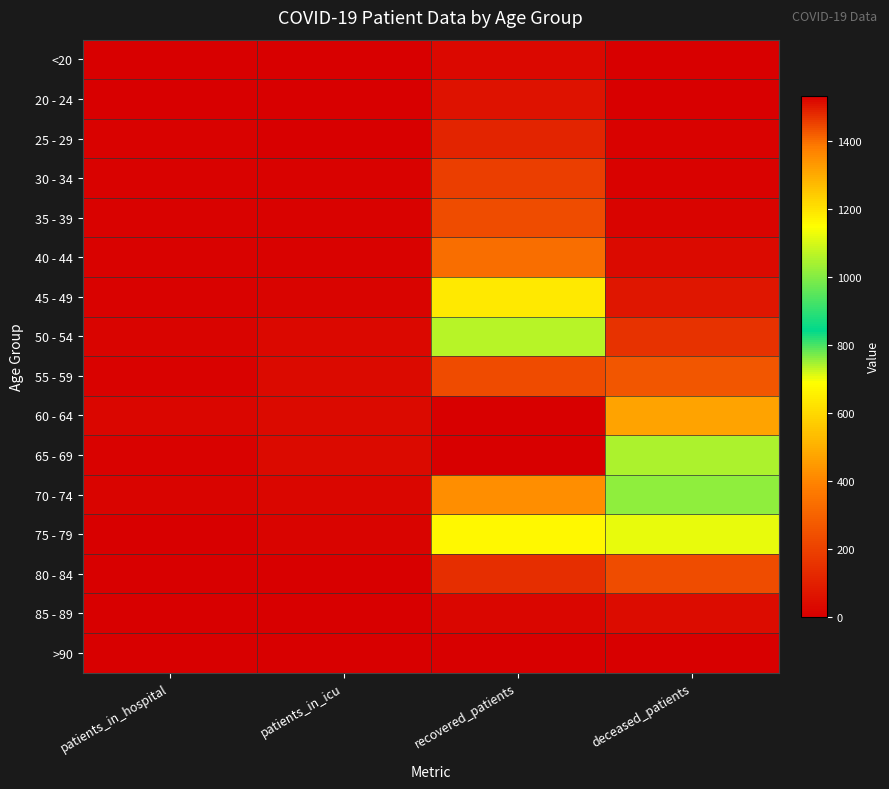

Reading right to left, transcribe all the data shown in this chart.

<20: deceased_patients=3	recovered_patients=25	patients_in_icu=1	patients_in_hospital=0
20 - 24: deceased_patients=0	recovered_patients=56	patients_in_icu=0	patients_in_hospital=5
25 - 29: deceased_patients=7	recovered_patients=113	patients_in_icu=3	patients_in_hospital=7
30 - 34: deceased_patients=7	recovered_patients=191	patients_in_icu=10	patients_in_hospital=6
35 - 39: deceased_patients=15	recovered_patients=232	patients_in_icu=10	patients_in_hospital=8
40 - 44: deceased_patients=30	recovered_patients=334	patients_in_icu=11	patients_in_hospital=8
45 - 49: deceased_patients=67	recovered_patients=639	patients_in_icu=13	patients_in_hospital=7
50 - 54: deceased_patients=150	recovered_patients=1063	patients_in_icu=29	patients_in_hospital=12
55 - 59: deceased_patients=263	recovered_patients=1441	patients_in_icu=31	patients_in_hospital=11
60 - 64: deceased_patients=471	recovered_patients=1533	patients_in_icu=30	patients_in_hospital=21
65 - 69: deceased_patients=739	recovered_patients=1530	patients_in_icu=35	patients_in_hospital=9
70 - 74: deceased_patients=1015	recovered_patients=1348	patients_in_icu=20	patients_in_hospital=12
75 - 79: deceased_patients=706	recovered_patients=674	patients_in_icu=17	patients_in_hospital=4
80 - 84: deceased_patients=230	recovered_patients=142	patients_in_icu=3	patients_in_hospital=3
85 - 89: deceased_patients=39	recovered_patients=18	patients_in_icu=1	patients_in_hospital=2
>90: deceased_patients=2	recovered_patients=3	patients_in_icu=0	patients_in_hospital=0